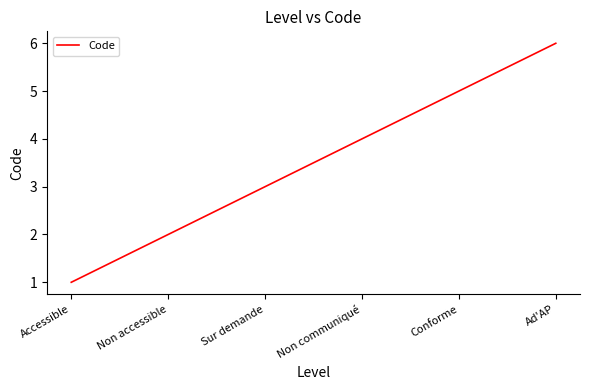

What is the ratio of the value at Conforme to the value at Non accessible?

2.5